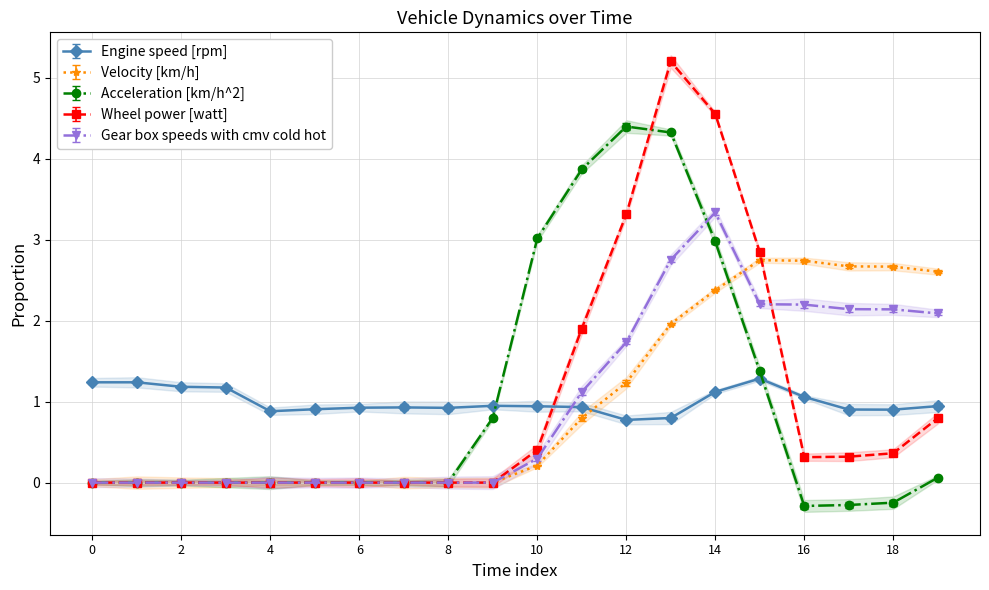

What is the difference between the Engine speed [rpm] values at 17 and 15?

0.4